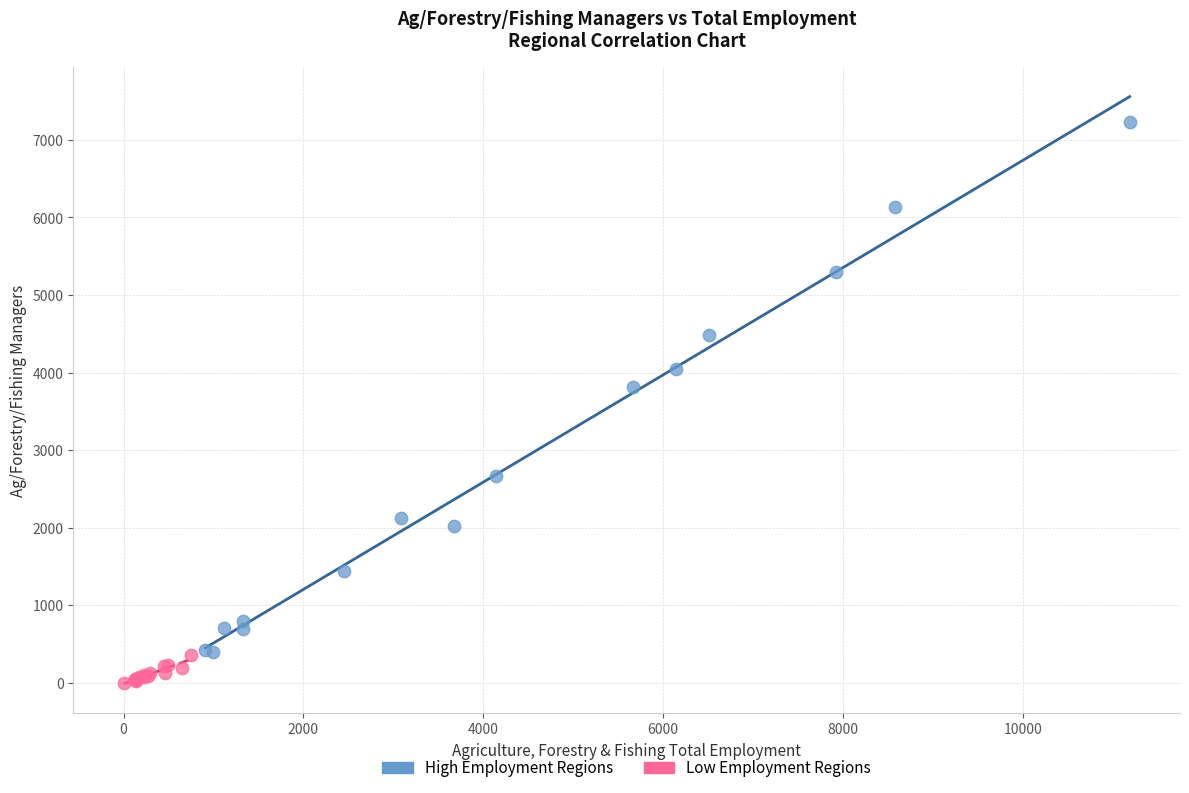

Which series contains the lowest Y value?

Low Employment Regions